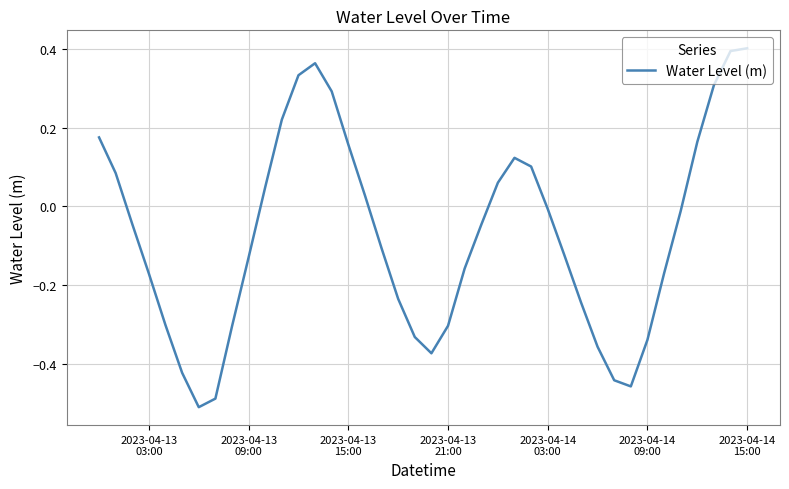

What is the difference between the maximum and minimum values?

0.9